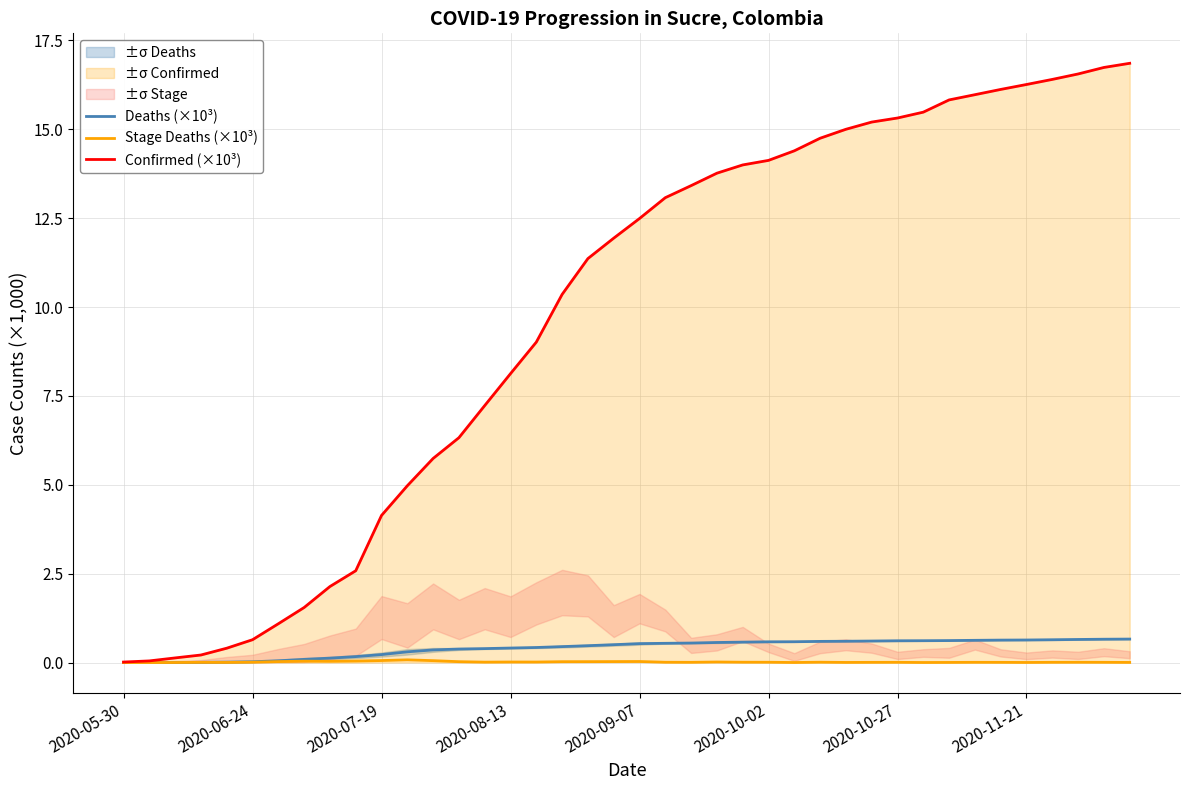

True or false: Confirmed (×10³) and Deaths (×10³) cross at least once.

False